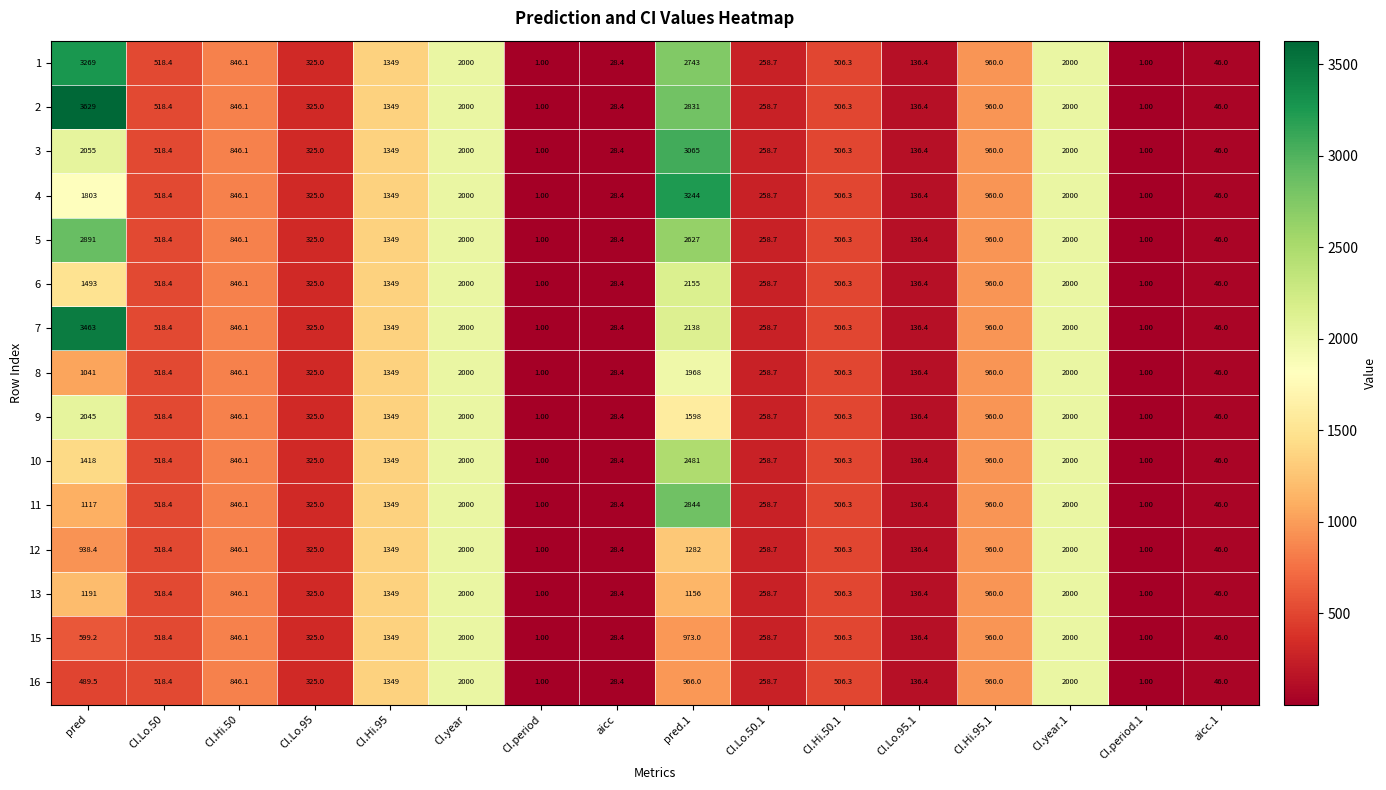

Which series has the largest total across all categories?

2